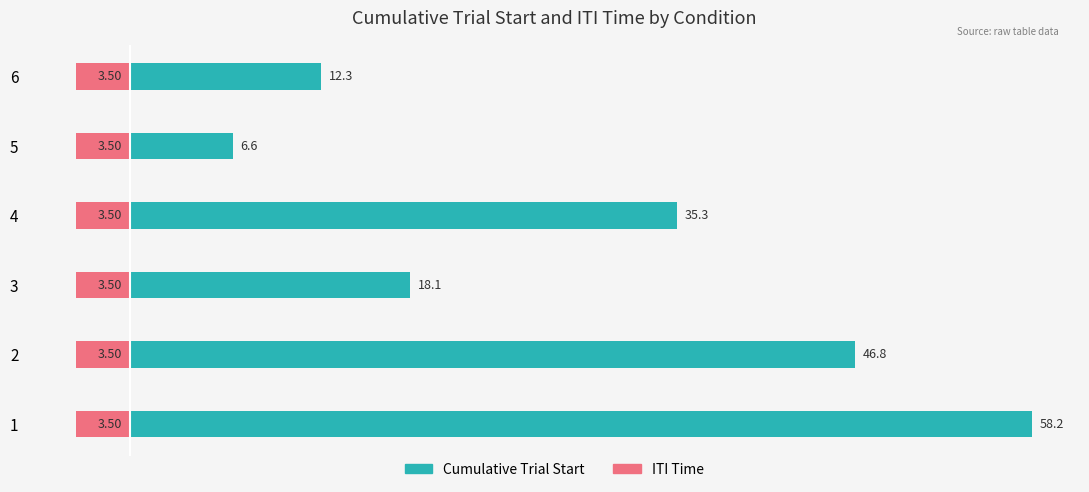

Are the bars horizontal?

Yes